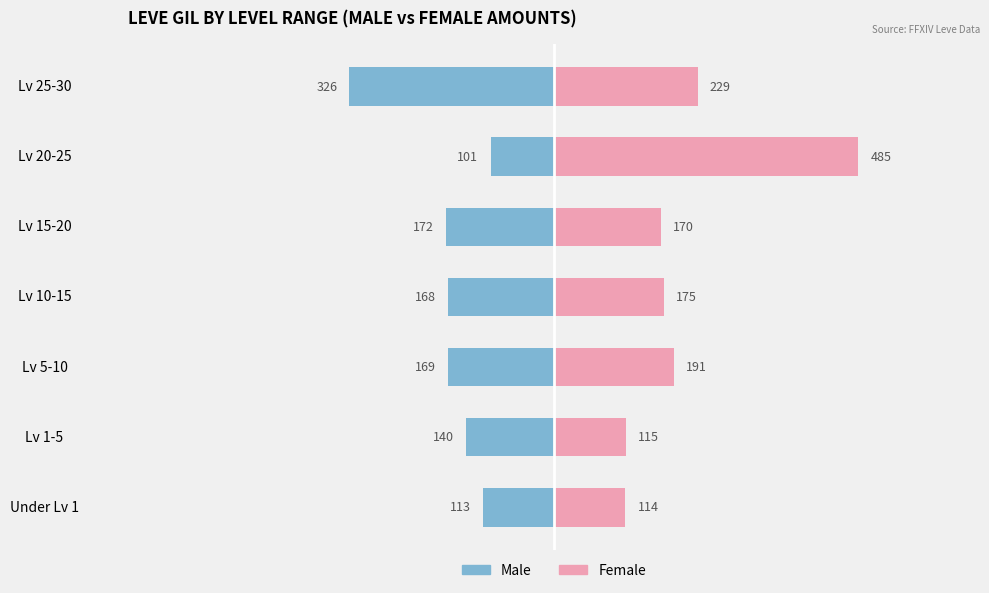

What are all the series names shown in the legend?

Male, Female